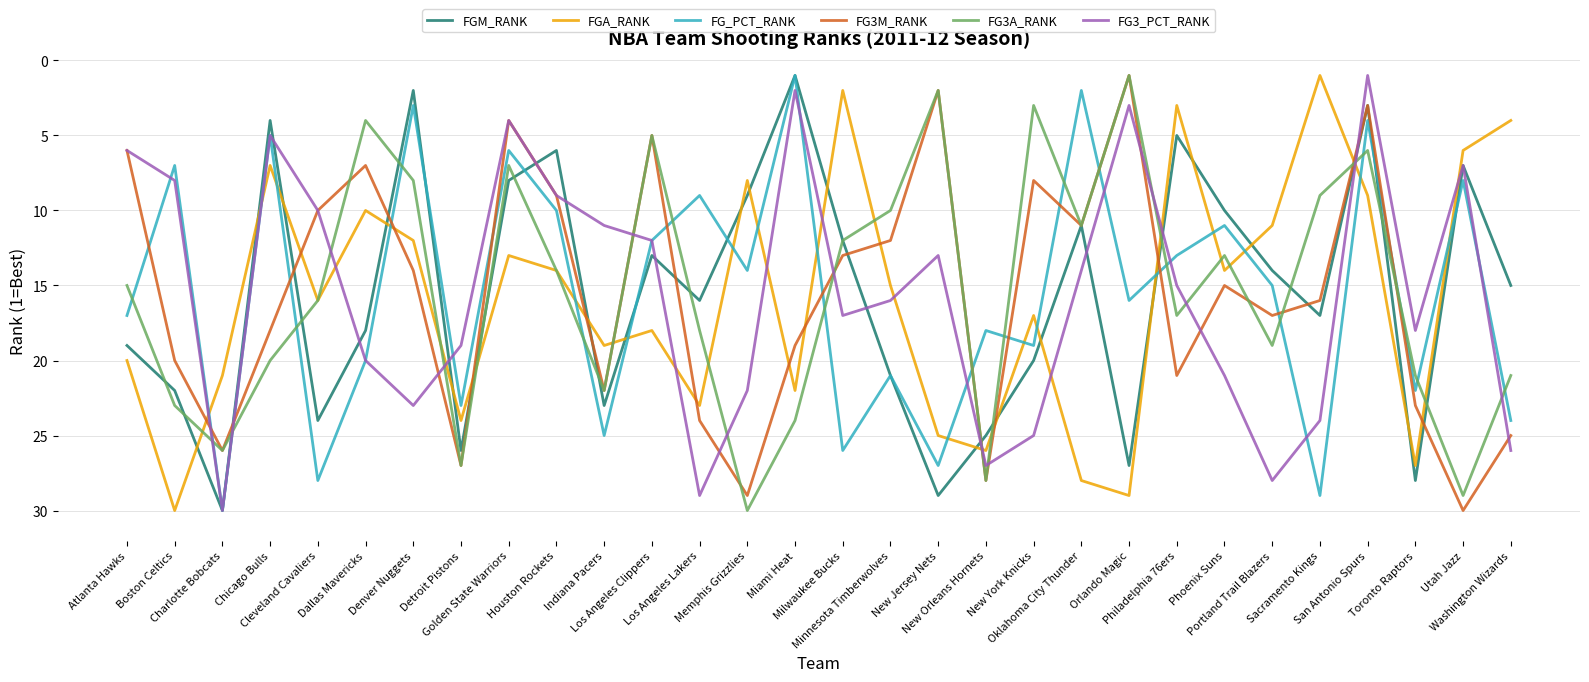

In FG3A_RANK, how many points are lower than both neighbors (excluding endpoints)?

8